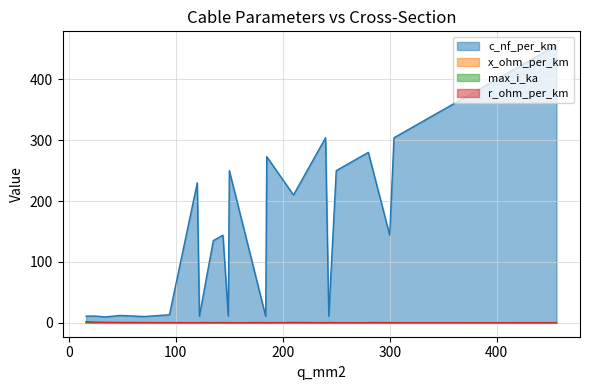

Which series changed the most between 135 and 150?

c_nf_per_km